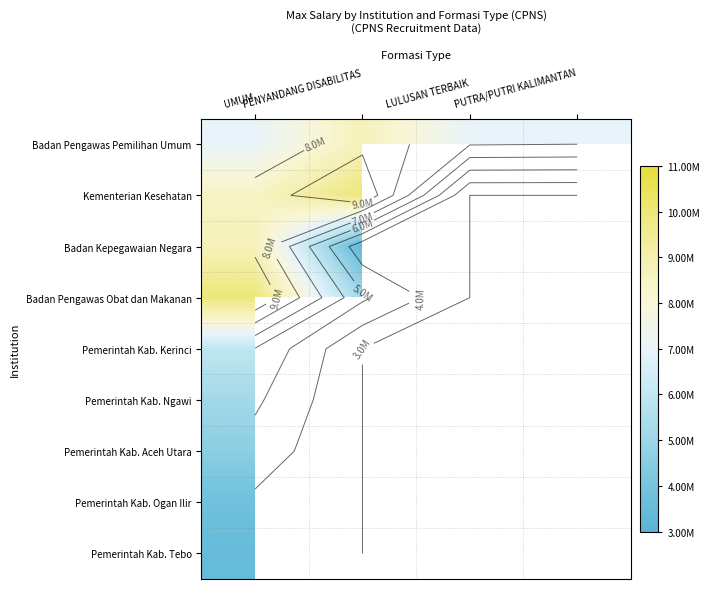

How many data points in Badan Pengawas Pemilihan Umum are above 7061518?

1